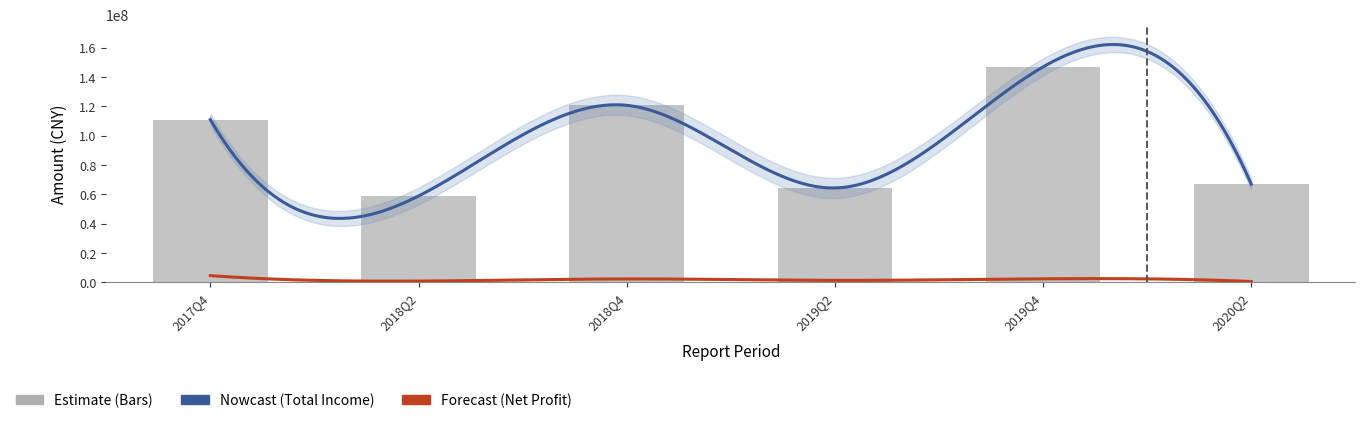

Which series has the largest range (max minus min)?

TOTAL_OPERATE_INCOME